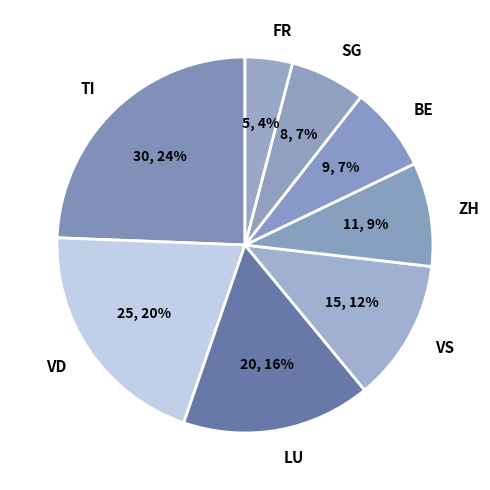

How many slices are in this pie chart?

8